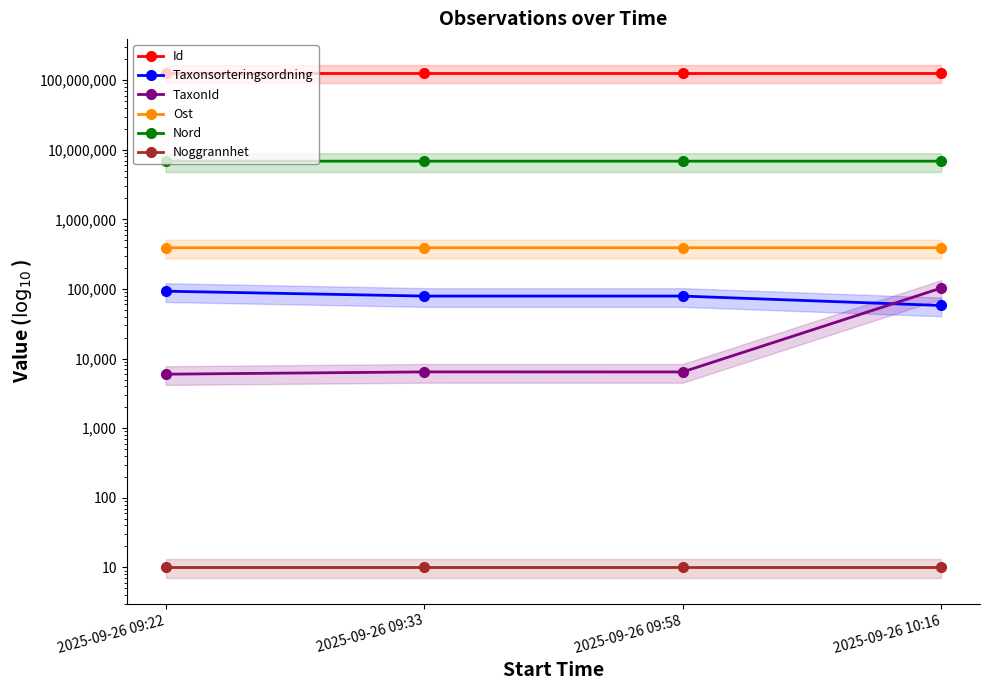

Where is the first local minimum for Nord?

2025-09-26 09:33